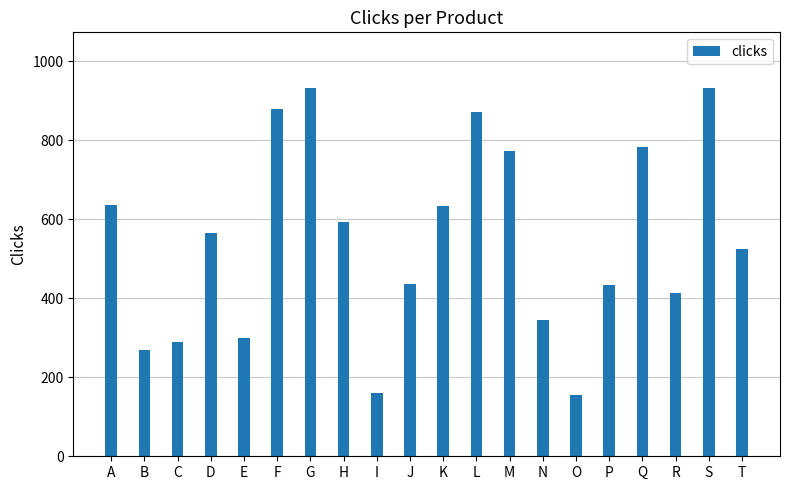

True or false: the data shows 435 at J.

True